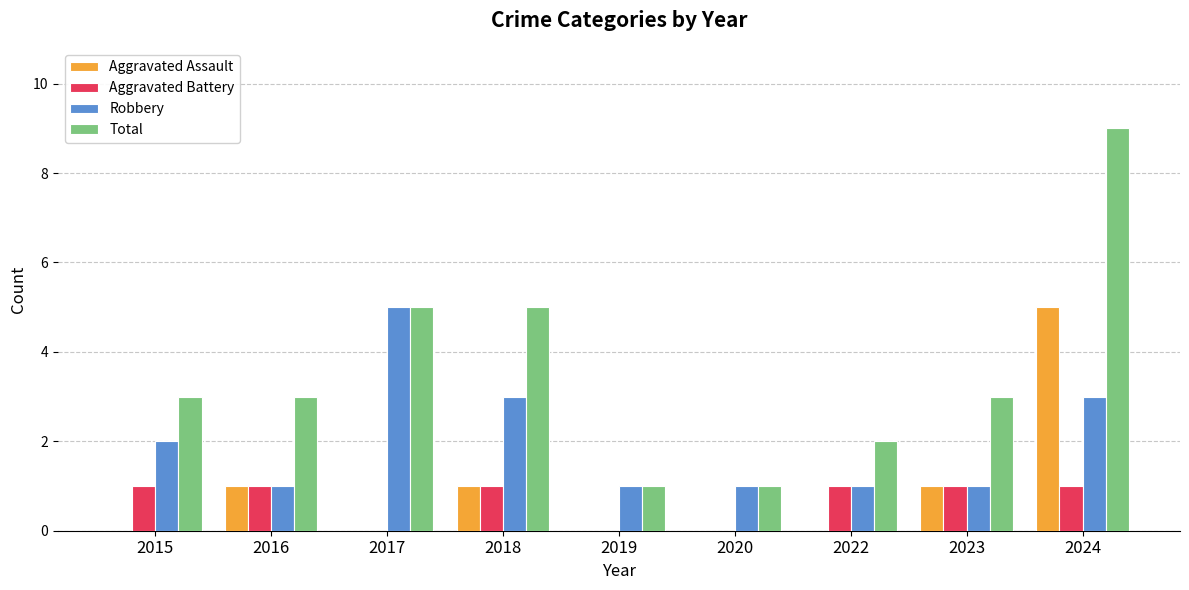

What is the total value across all series at 2018?

10